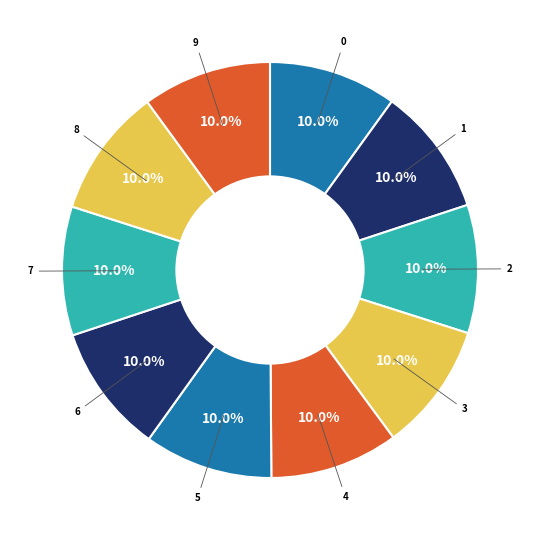

Count the number of slices in the pie.

10